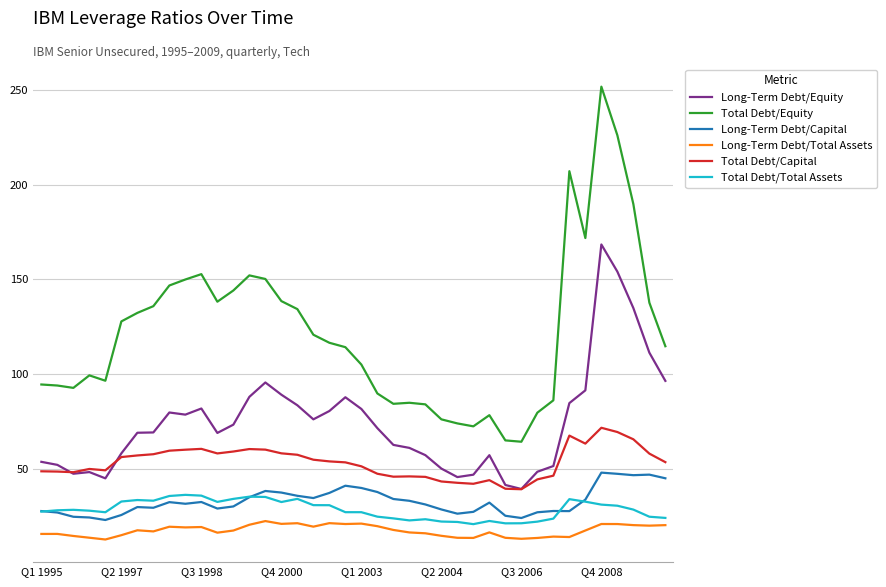

How many lines are shown in the chart?

6